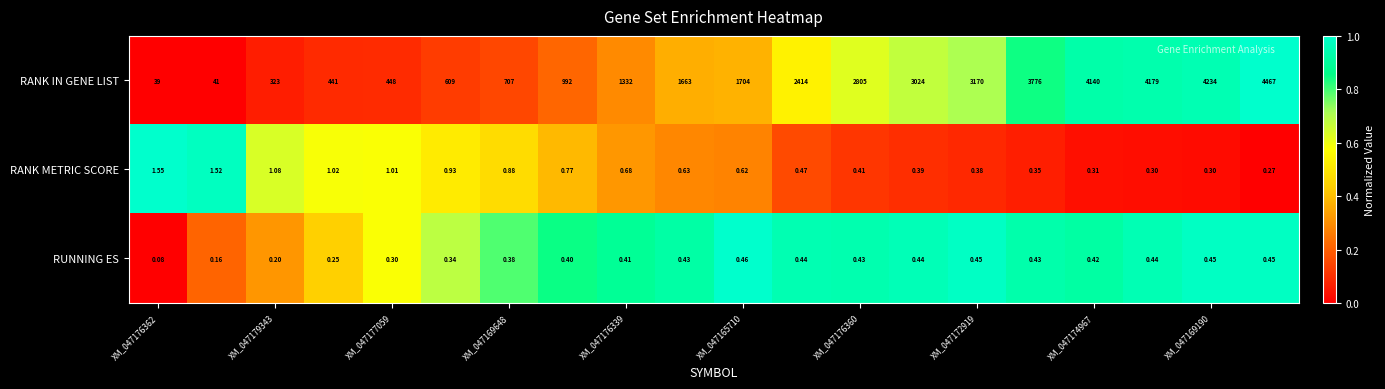

How many data points does each series have?

20